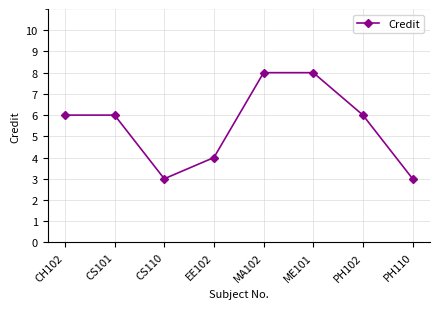

Where is the first local minimum?

CS110